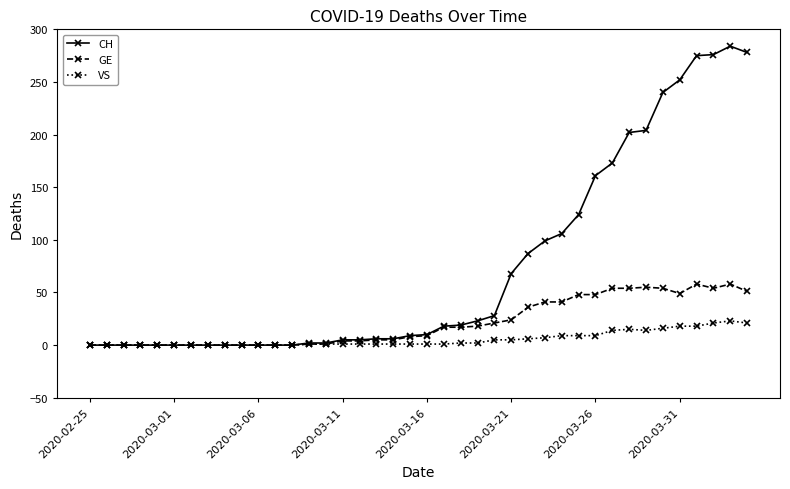

Rank the series by their maximum value, from highest to lowest.

CH, GE, VS